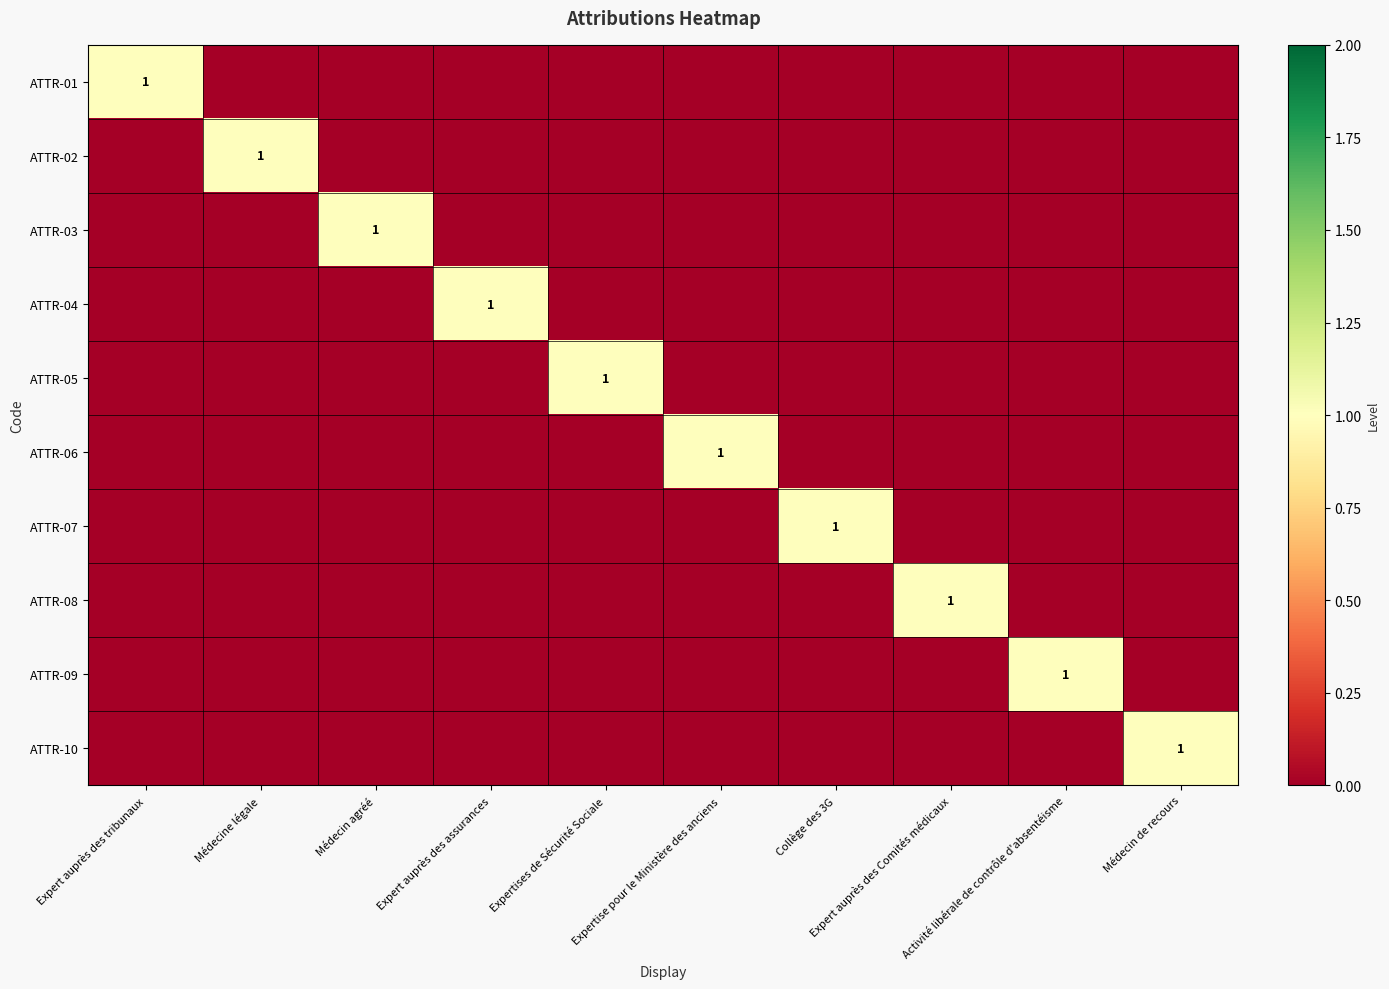

True or false: ATTR-07 has a value of 0 at Expert auprès des tribunaux.

True